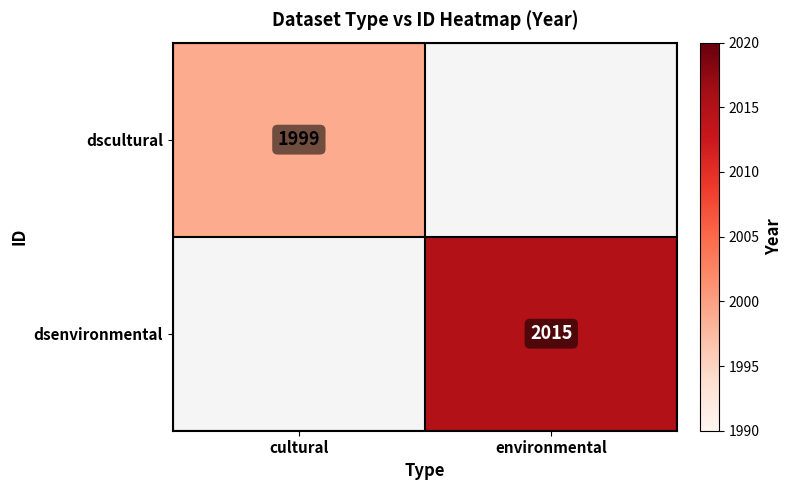

Is it true that dscultural equals 1999 at cultural?

True